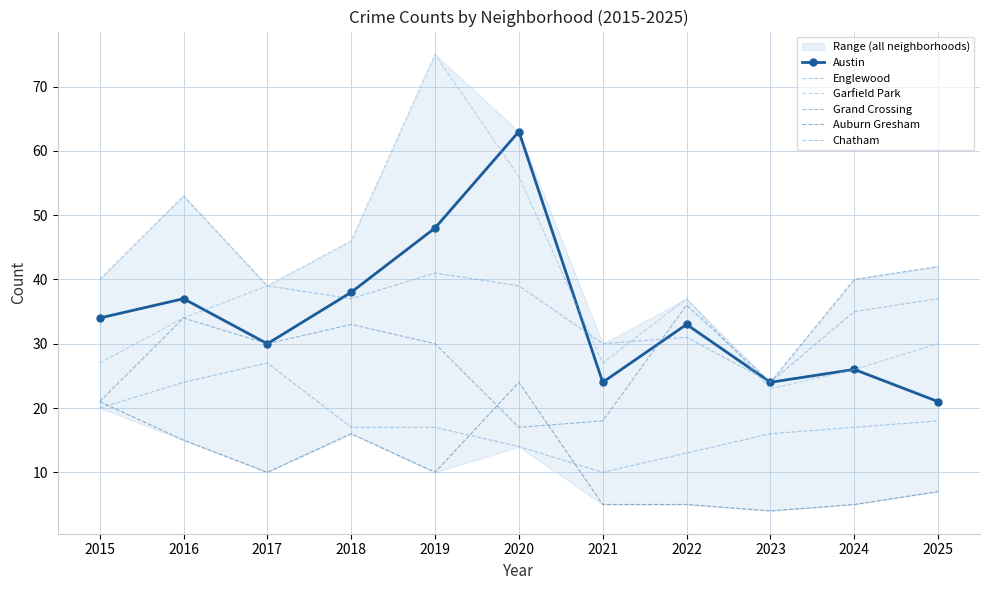

Which series has the widest spread of values?

Garfield Park